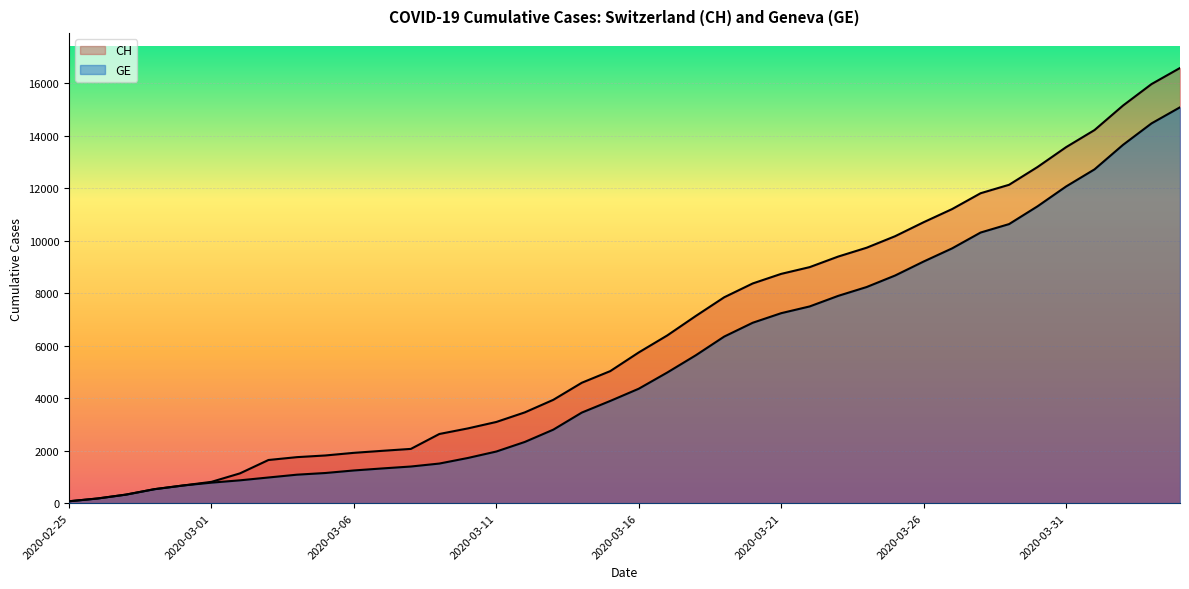

Rank the series at 2020-04-04 from highest to lowest value.

CH, GE